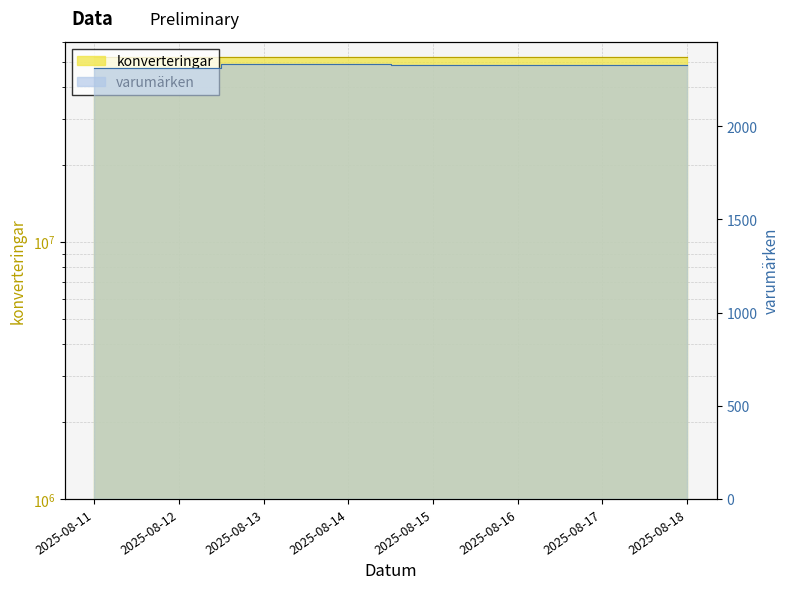

True or false: konverteringar and varumärken intersect in this chart.

False